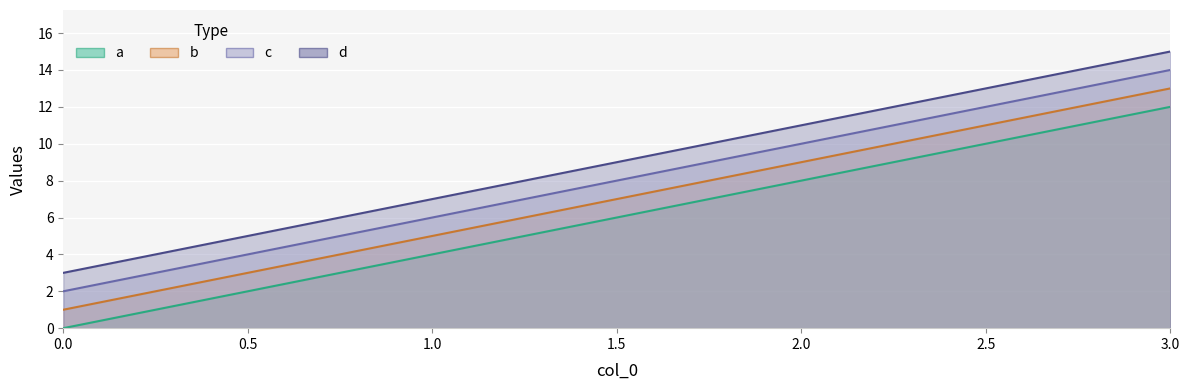

Which series has the widest spread of values?

a